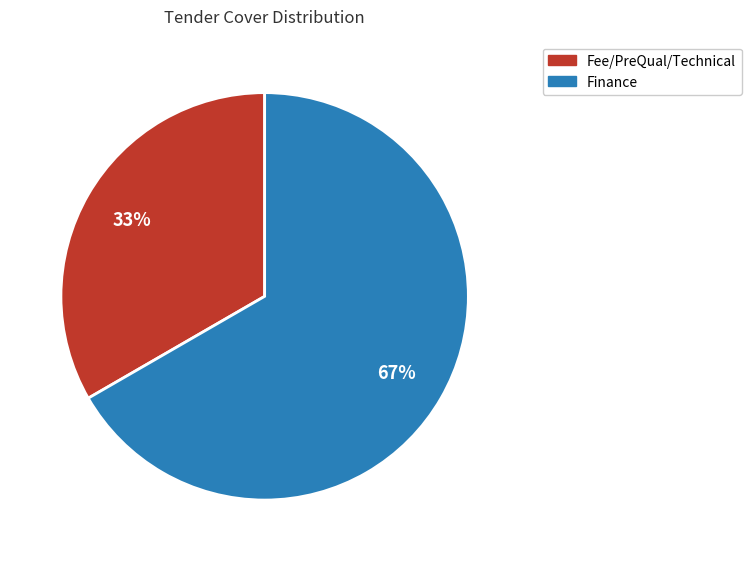

Is there any slice that represents more than half of the pie?

Yes